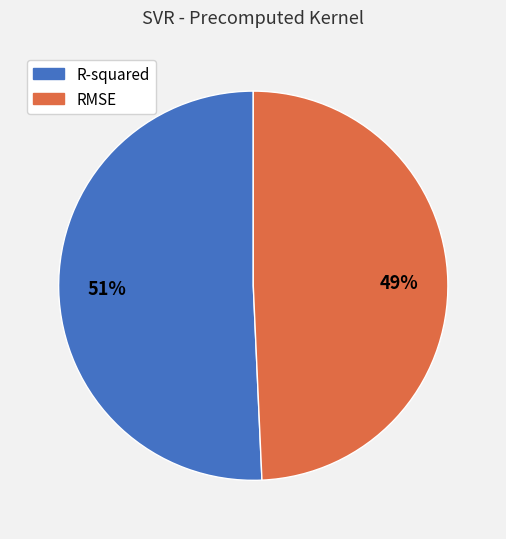

What is the majority slice?

R-squared